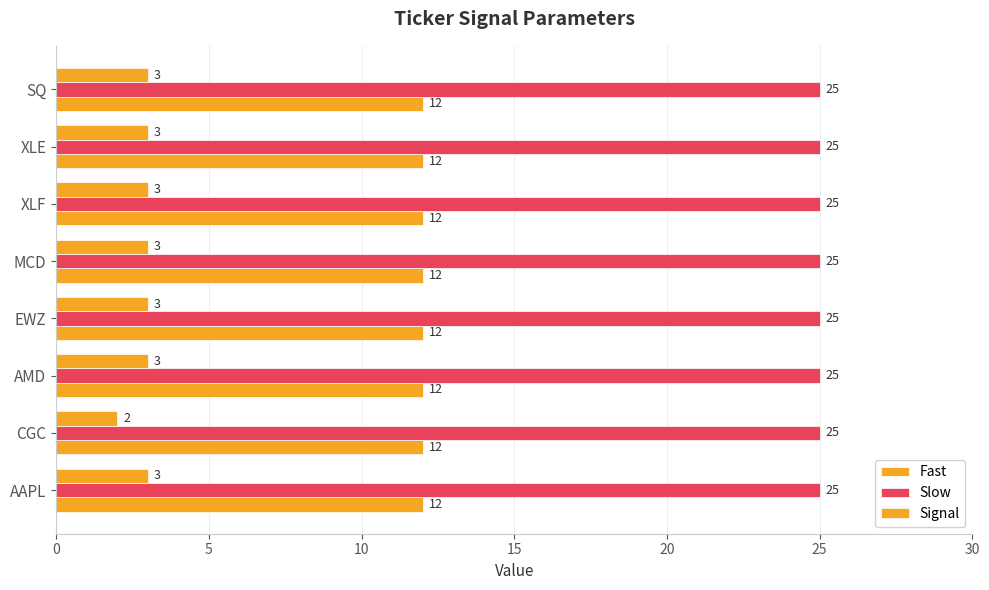

How many series are shown in this chart?

3